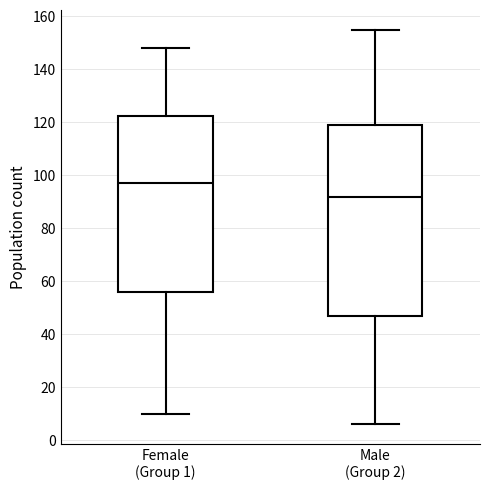

Which box has the highest median line?

Female (Group 1)